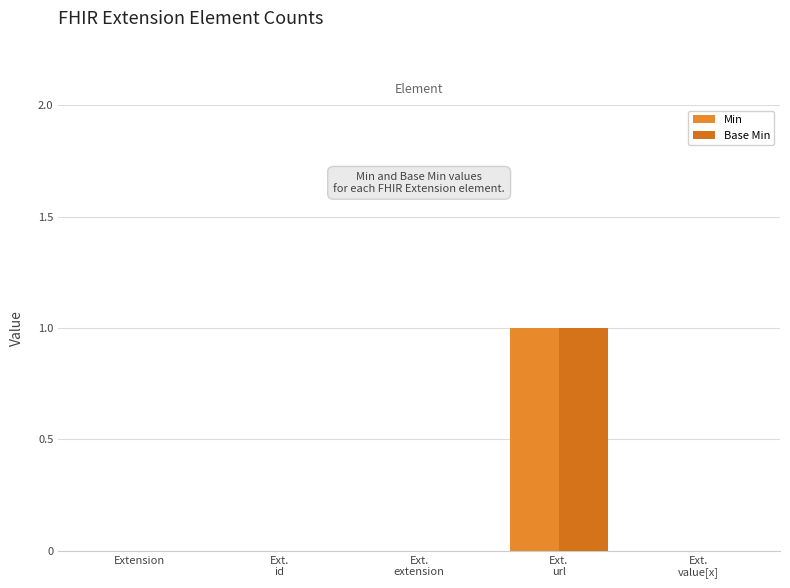

Count the number of data series in this chart.

2